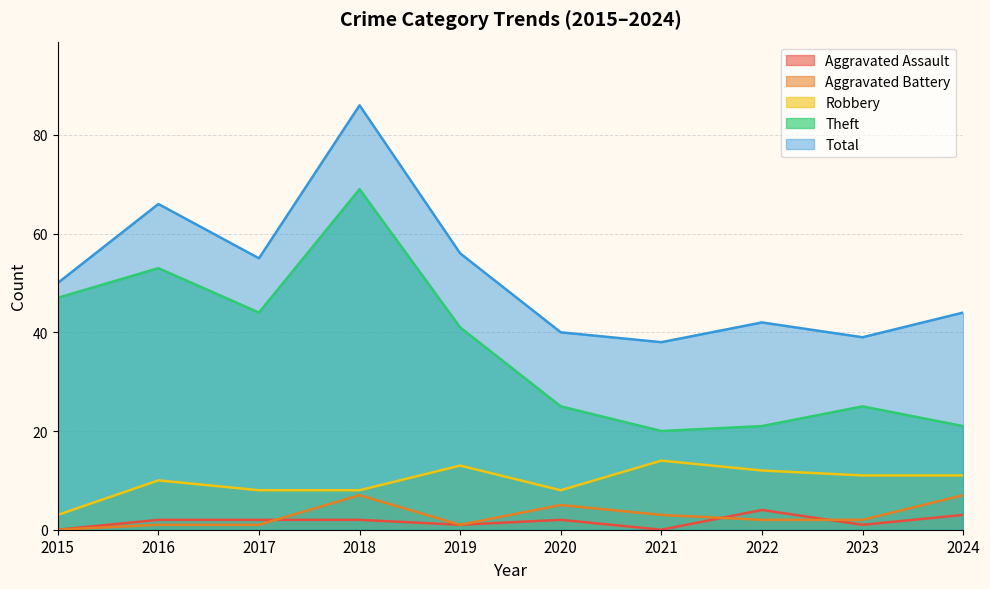

Where is Total nearest to the value 62?

2016